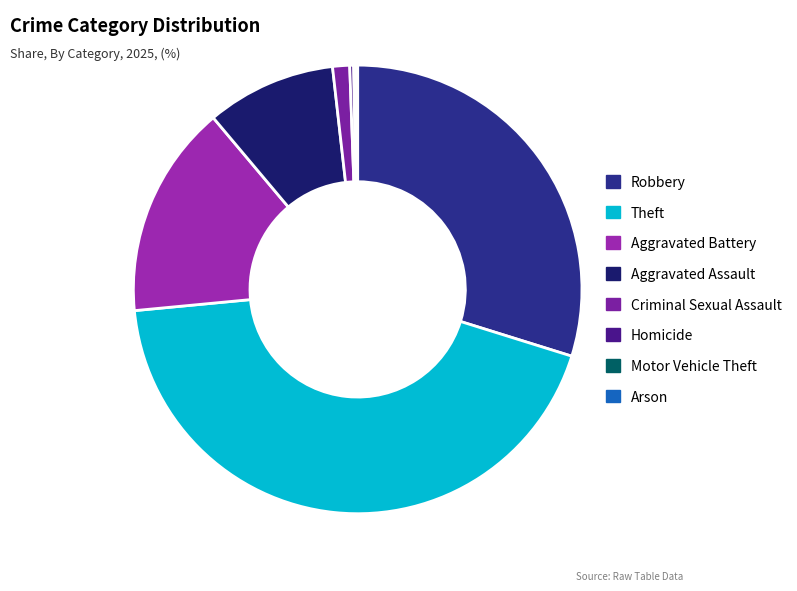

Combined, do Arson and Robbery account for over 50%?

No